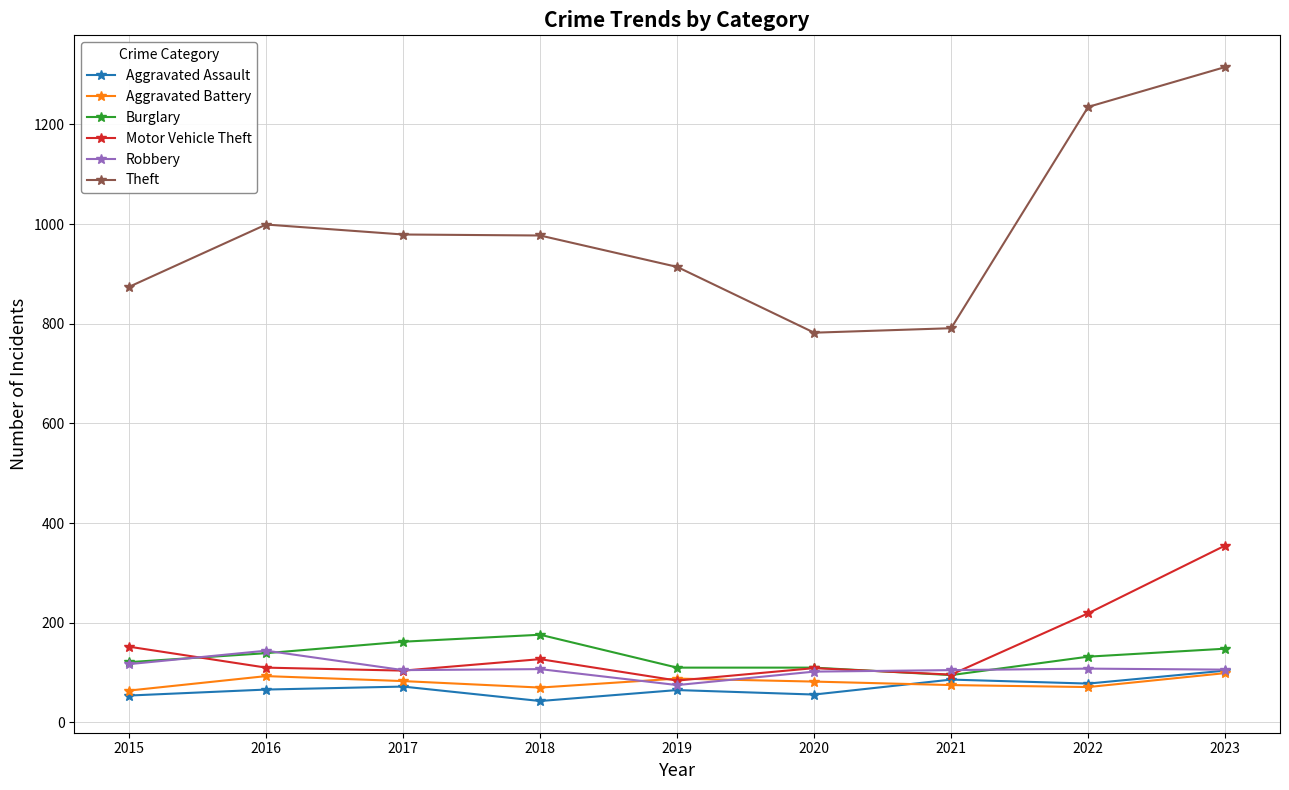

What is the value of the Robbery point at the 1st from the left?

117